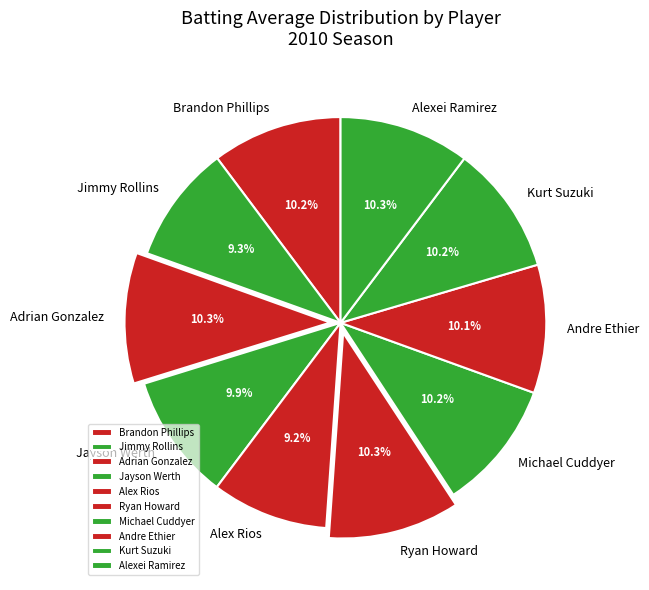

Is it true that Brandon Phillips is 10% of the pie?

True